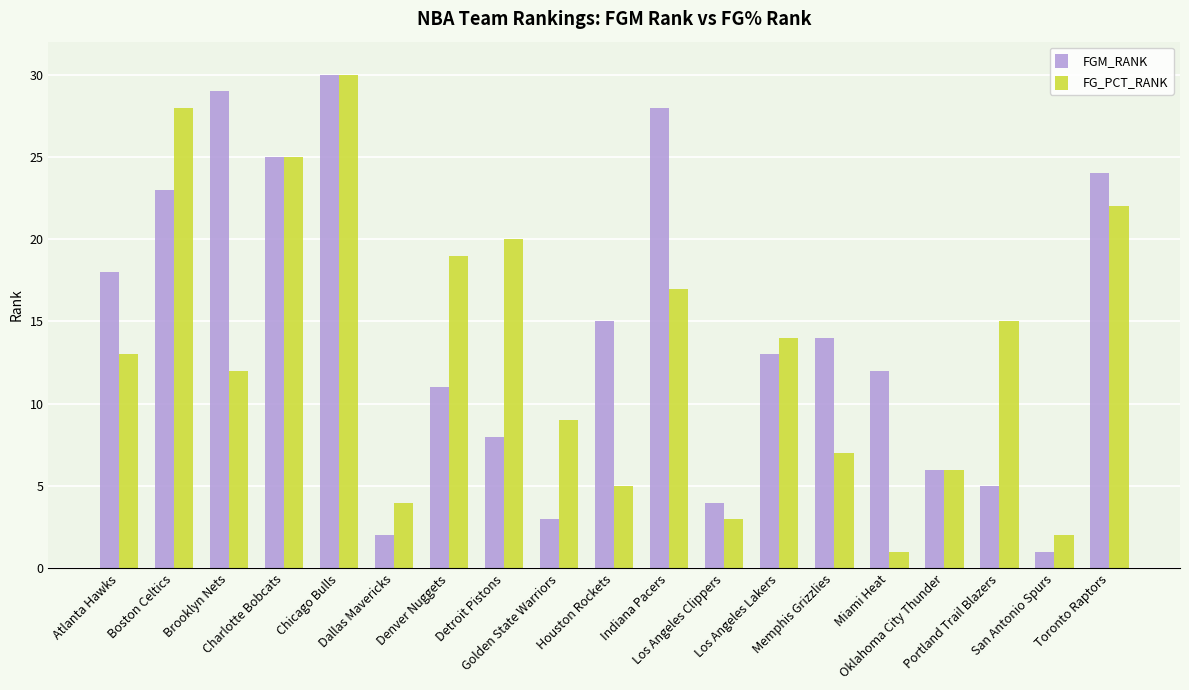

The value of FGM_RANK at Atlanta Hawks is 9. True or false?

False